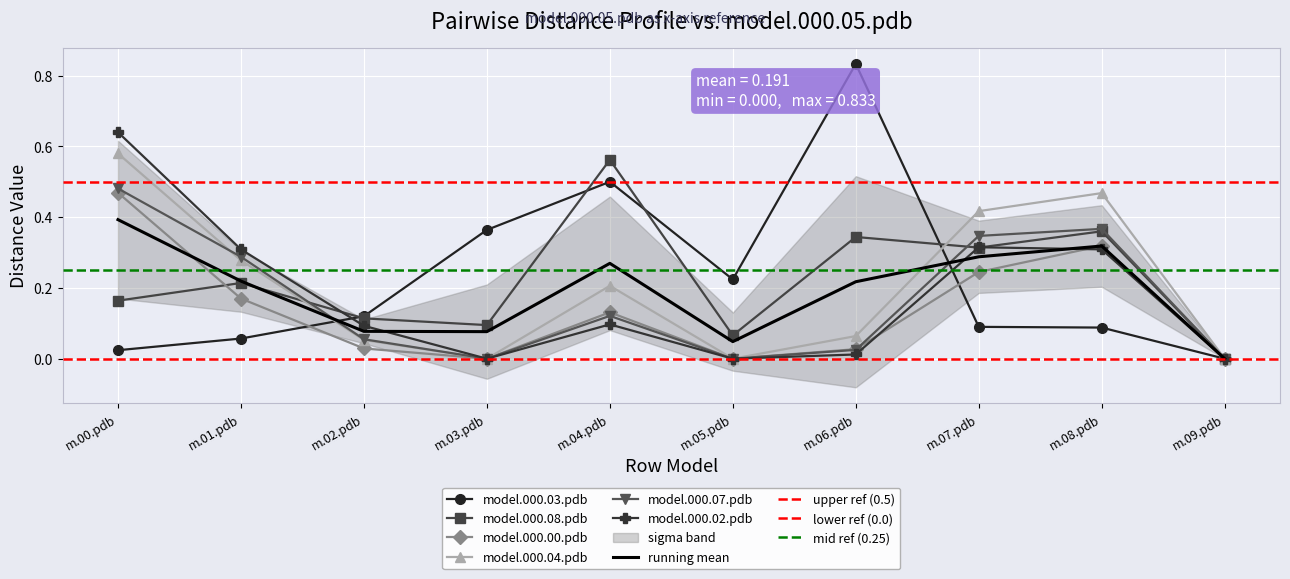

What is the average value of the model.000.07.pdb series?

0.2